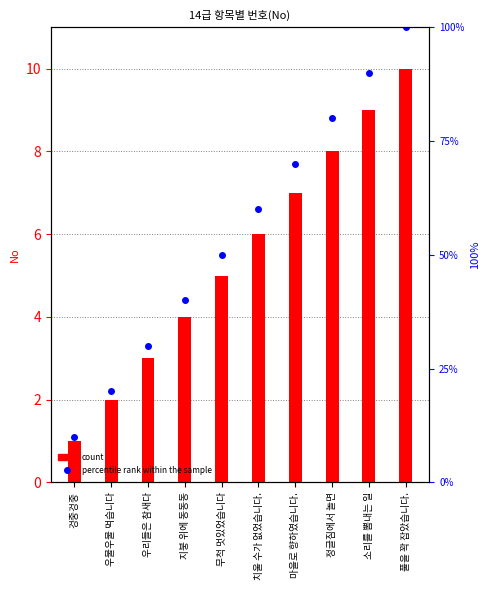

What is the label of the 5th bar from the left?

무척 멋있었습니다